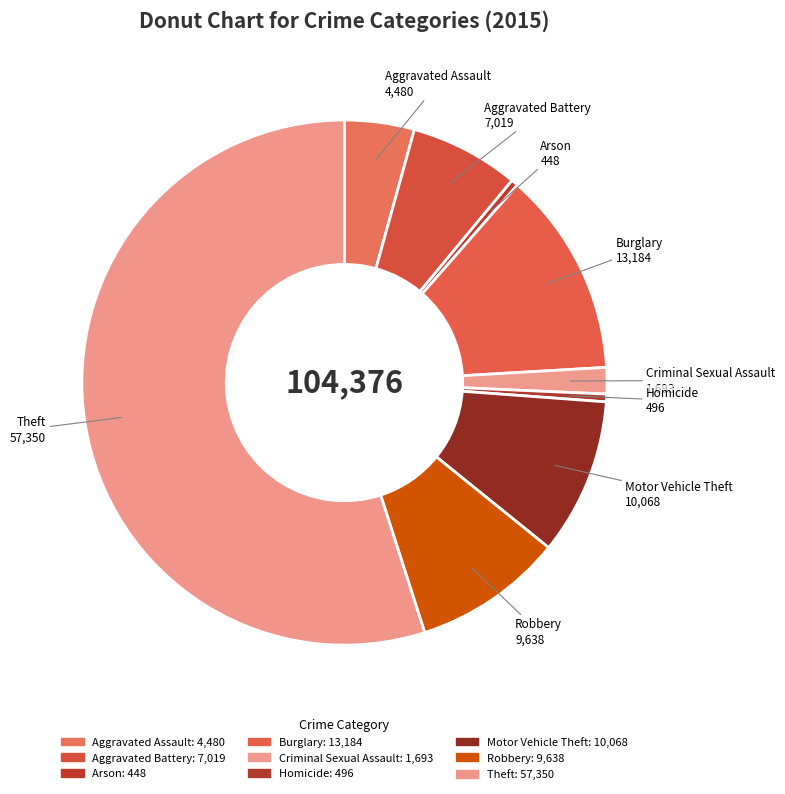

Rank the categories by value from lowest to highest.

Arson, Homicide, Criminal Sexual Assault, Aggravated Assault, Aggravated Battery, Robbery, Motor Vehicle Theft, Burglary, Theft